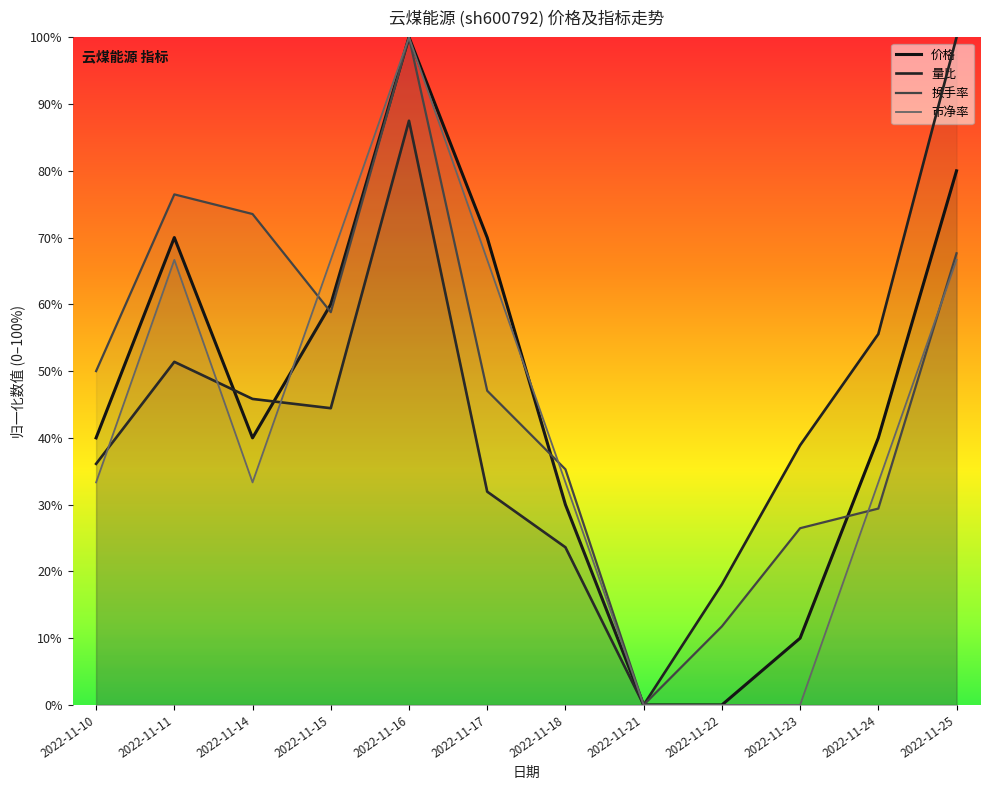

Which series has the widest spread of values?

价格